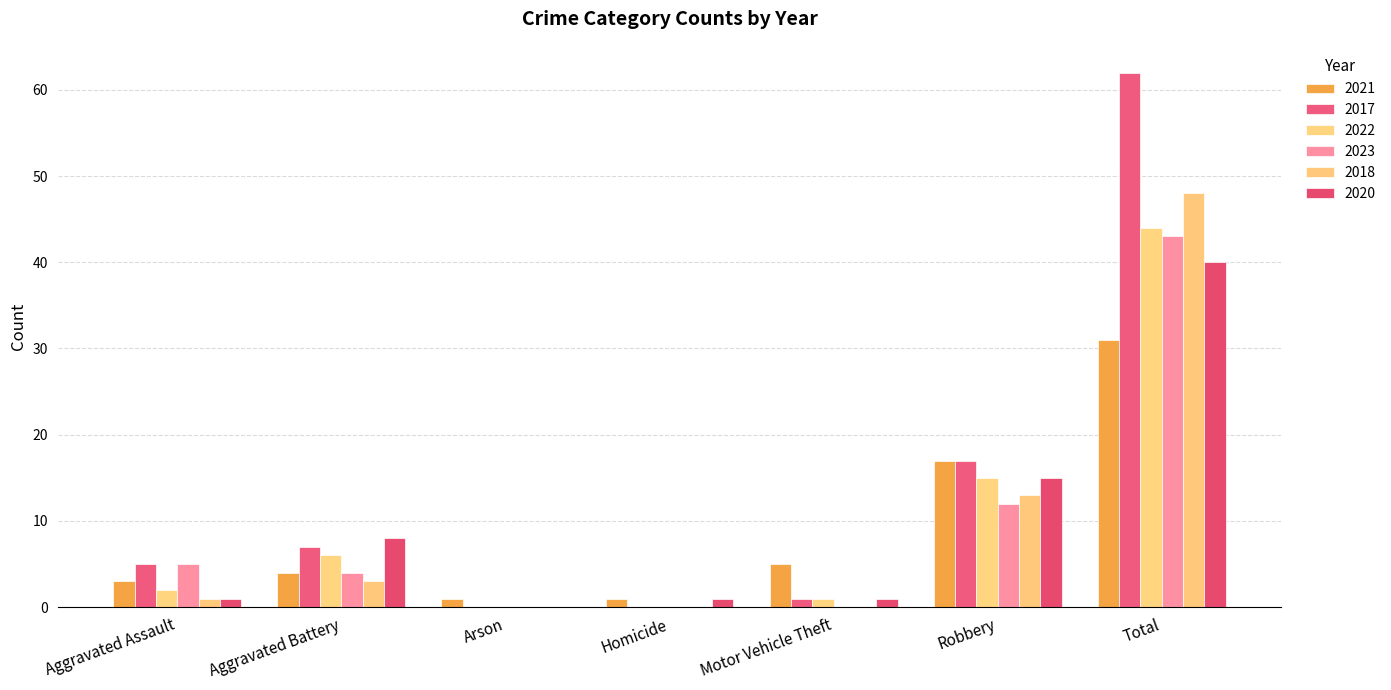

Are the bars horizontal?

No